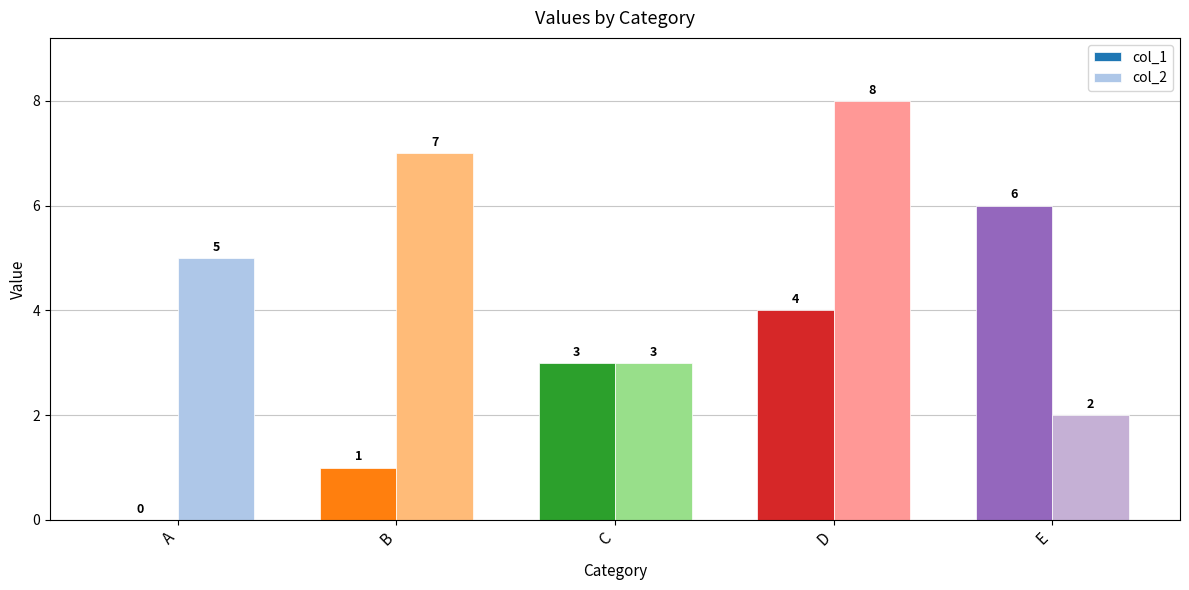

Reading left to right, extract all data points from this chart.

col_1: A=0	B=1	C=3	D=4	E=6
col_2: A=5	B=7	C=3	D=8	E=2